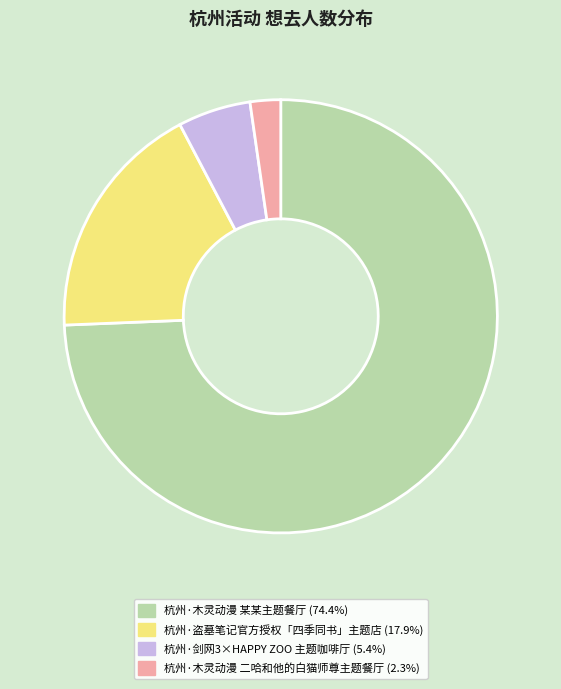

Do 杭州·木灵动漫 某某主题餐厅 (74.4%) and 杭州·剑网3×HAPPY ZOO 主题咖啡厅 (5.4%) together represent more than half of the pie?

Yes